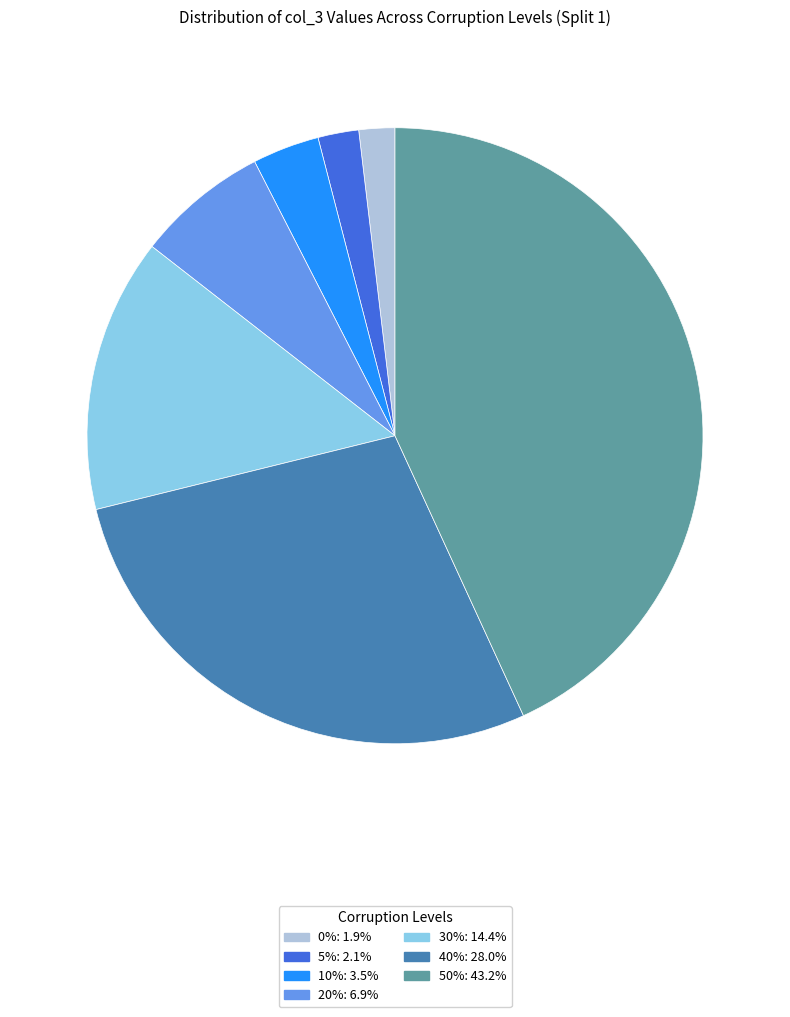

Which category has the biggest portion of the pie?

50%